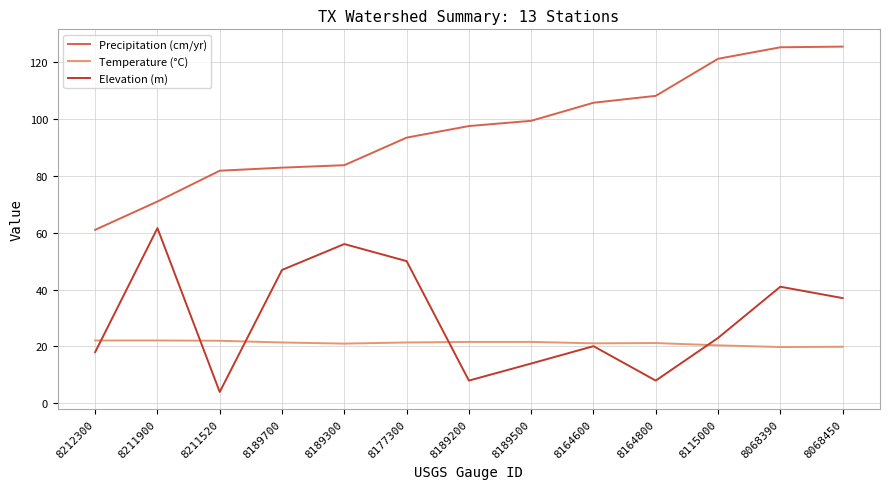

The Temperature (°C) series shows 21.2 at 8164800. True or false?

True